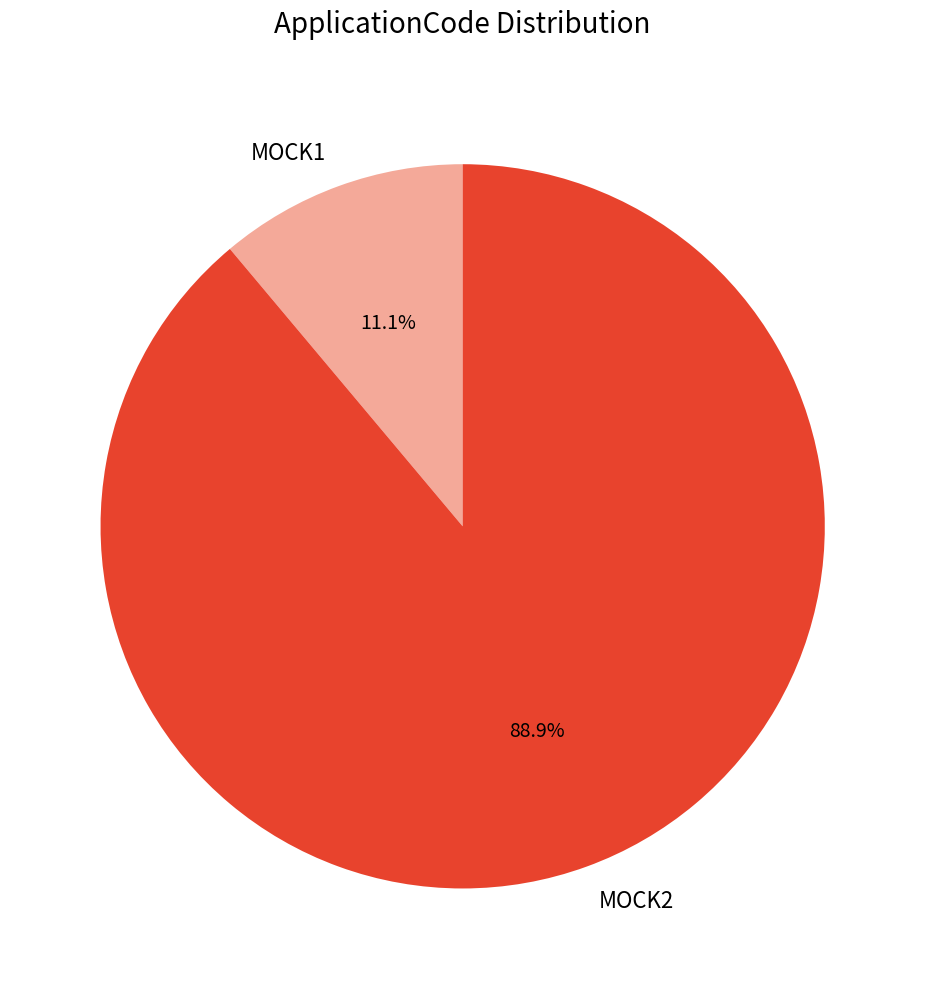

What percentage is the MOCK1 slice, to the nearest percent?

11%